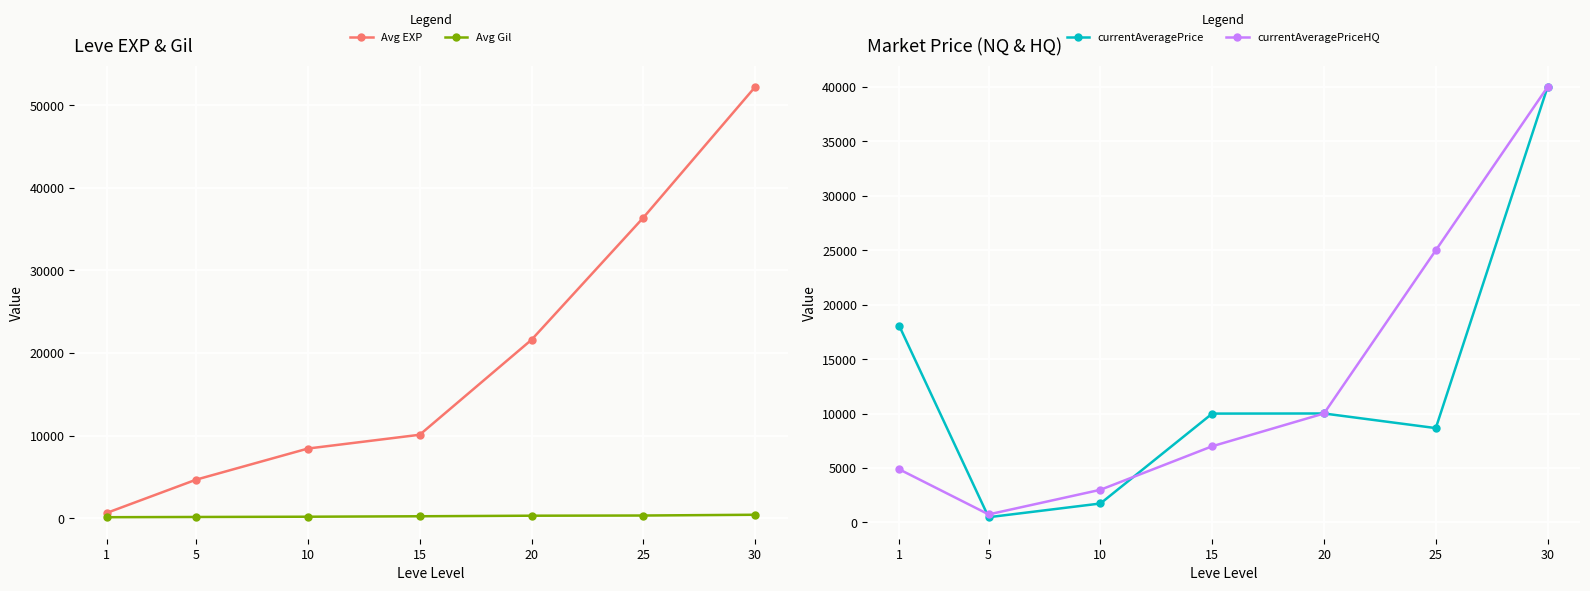

What is the value of the Avg EXP point at the 6th from the left?

36390